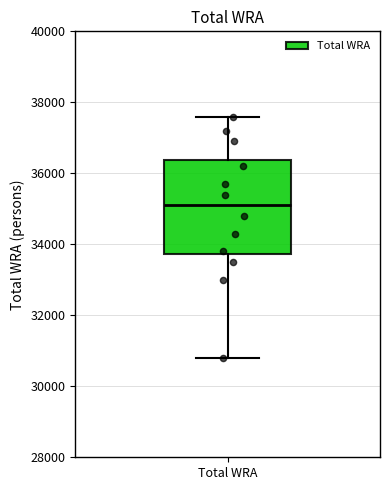

Read this box plot against the y-axis: the position of the median line, the range covered by the box, and the ends of both whiskers. The values are not printed on the chart, so give them approximately, as read against the axis.

median 35200, box 33800 to 36400, whiskers 30800 to 37600